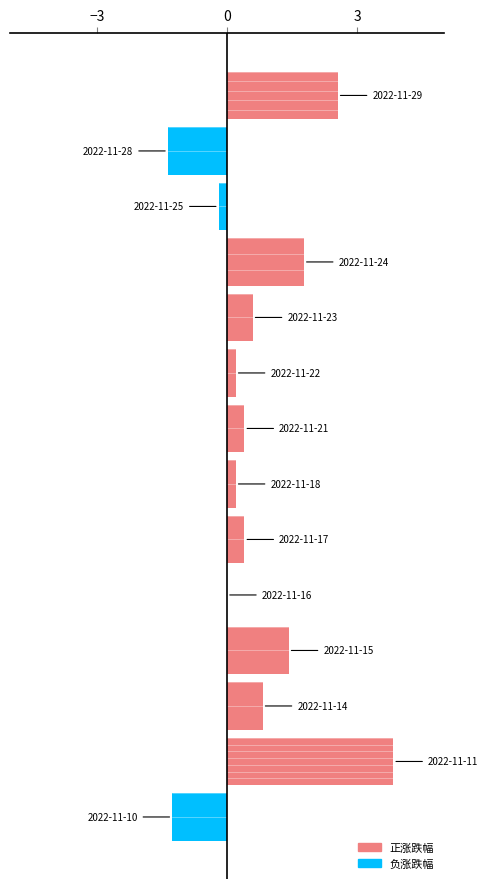

What is the maximum value shown in the chart?

3.8